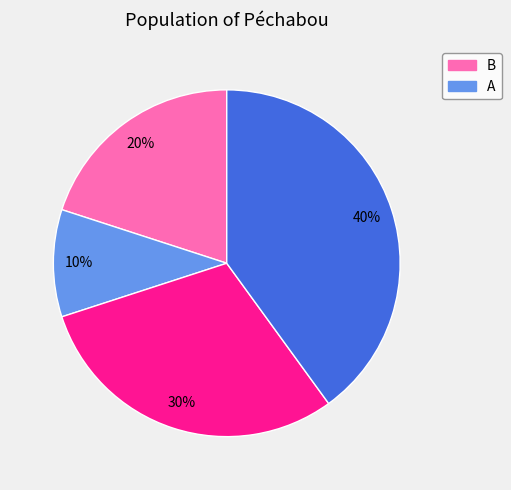

Is there a majority slice in this chart?

No